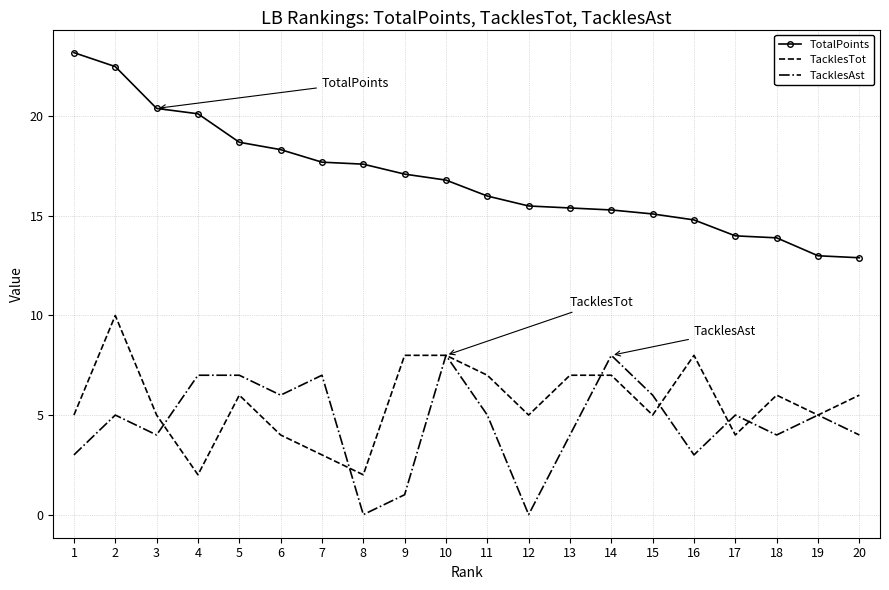

At 8, list the series in order from smallest to largest.

TacklesAst, TacklesTot, TotalPoints